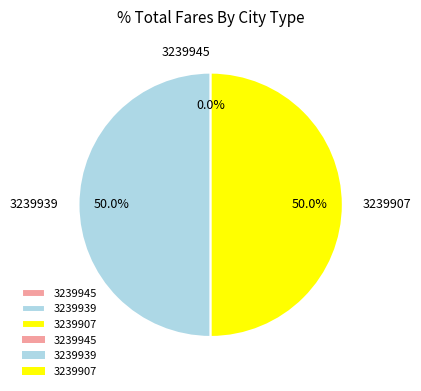

What is the largest slice in the pie chart?

3239939